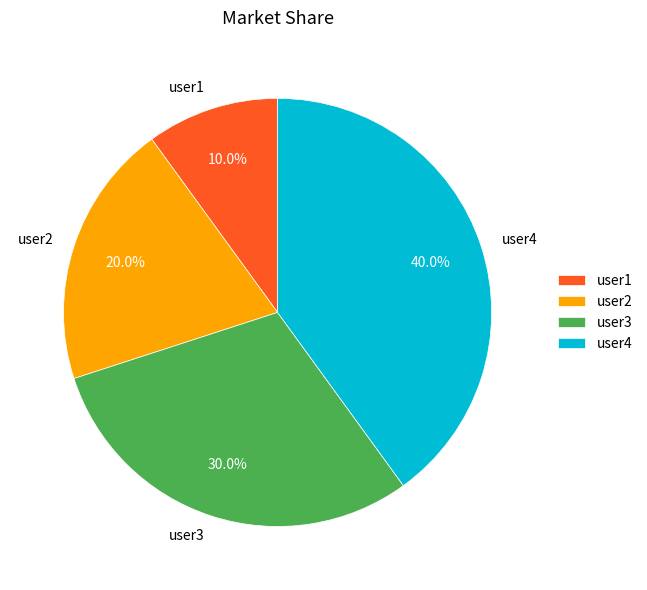

Combined, what portion of the pie is user4 and user3?

70.0%